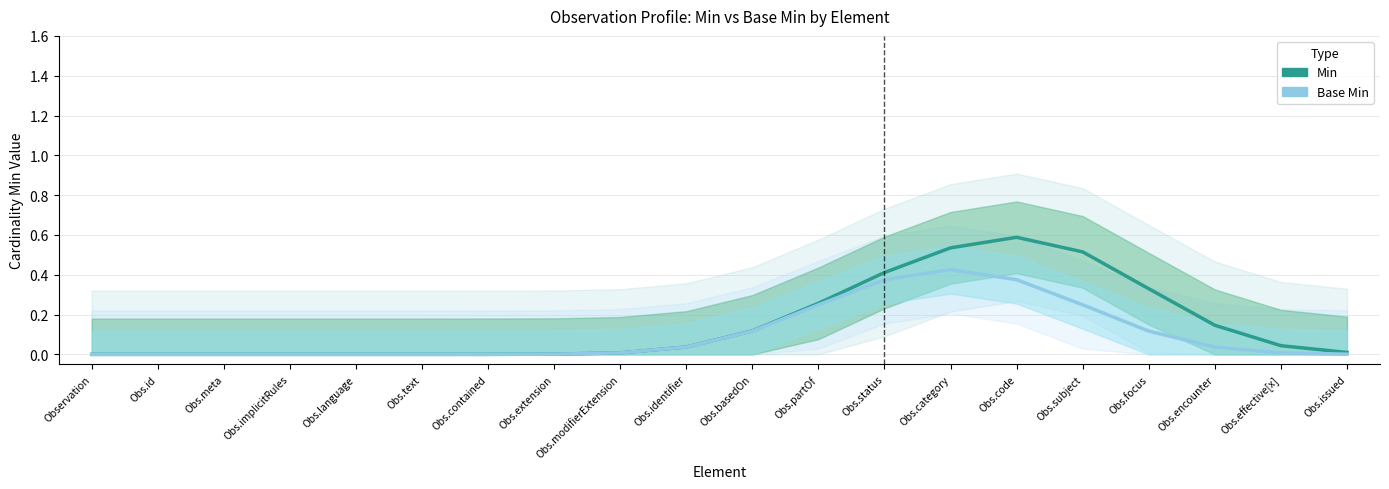

Which series has the largest range (max minus min)?

Min